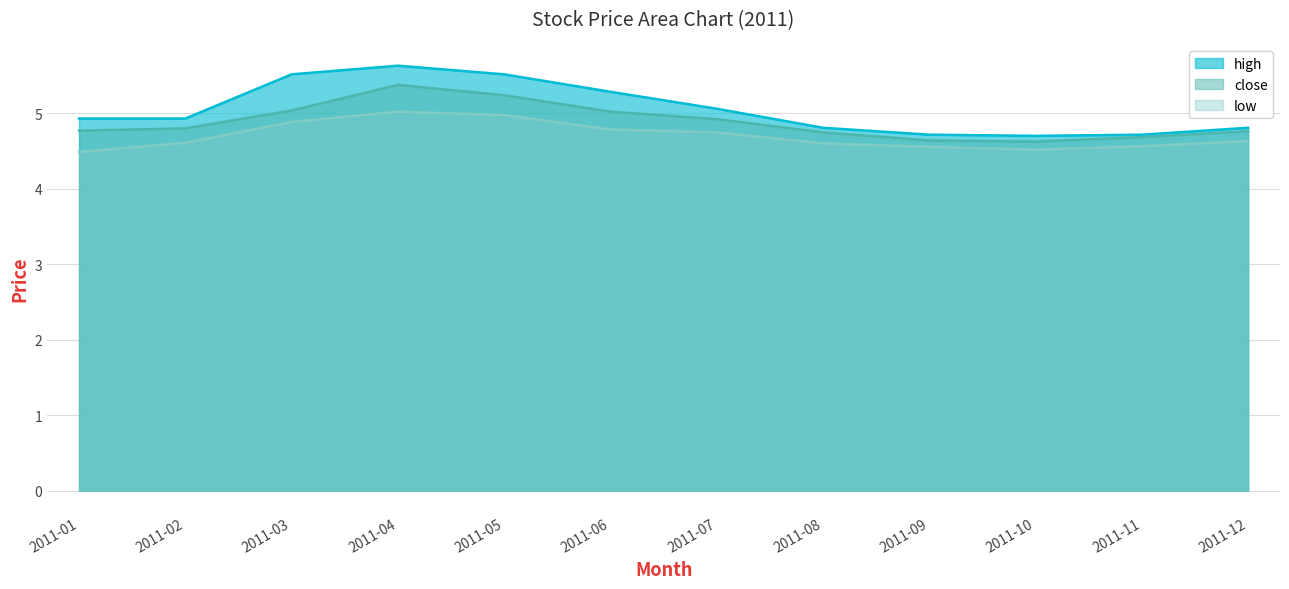

Does the chart have visible grid lines?

Yes